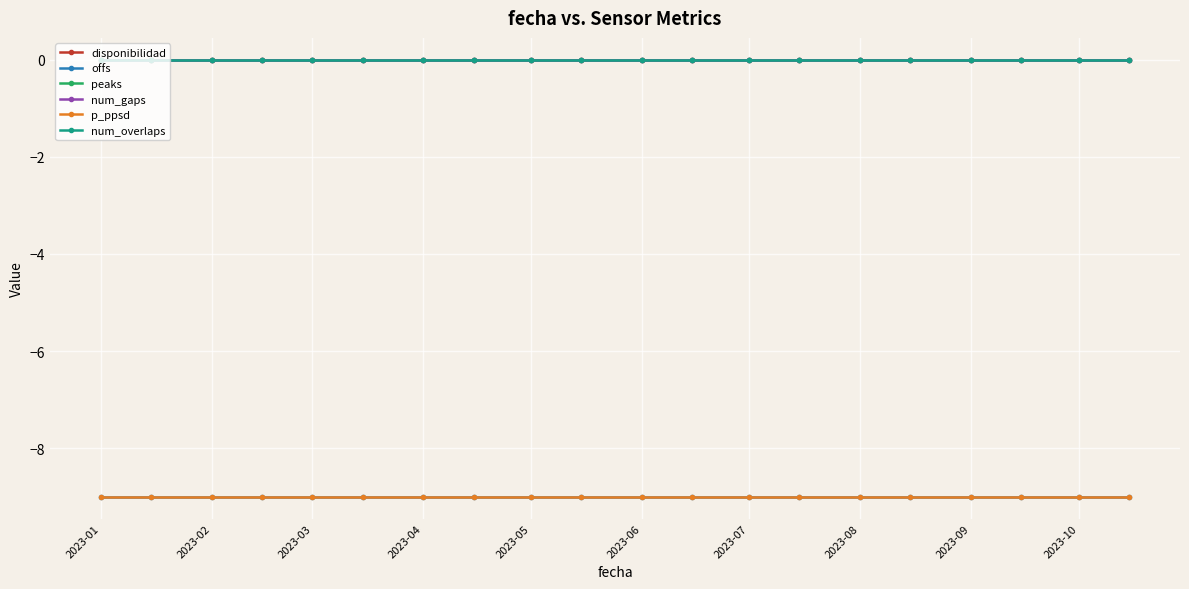

What is the average value of the offs series?

-9